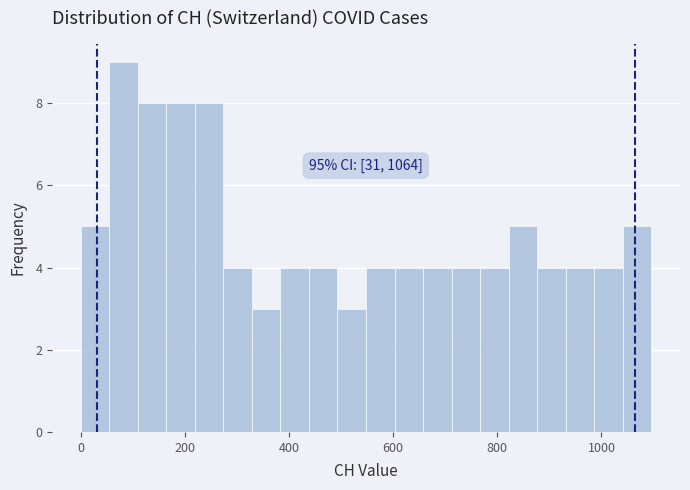

Read against the x-axis, roughly where is the centre of the tallest bar?

80